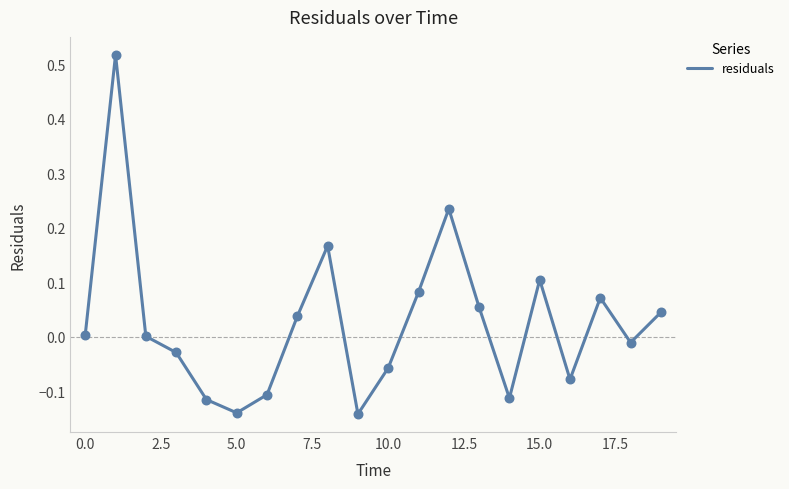

What is the difference between the maximum and minimum values?

0.7